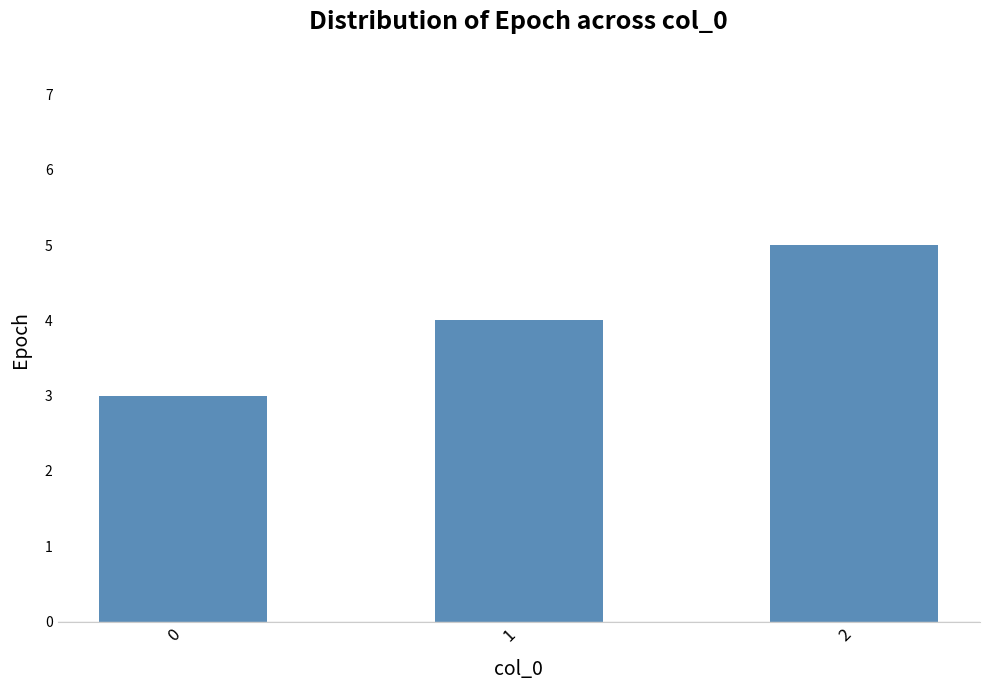

Is it true that the value at 0 is 3?

True